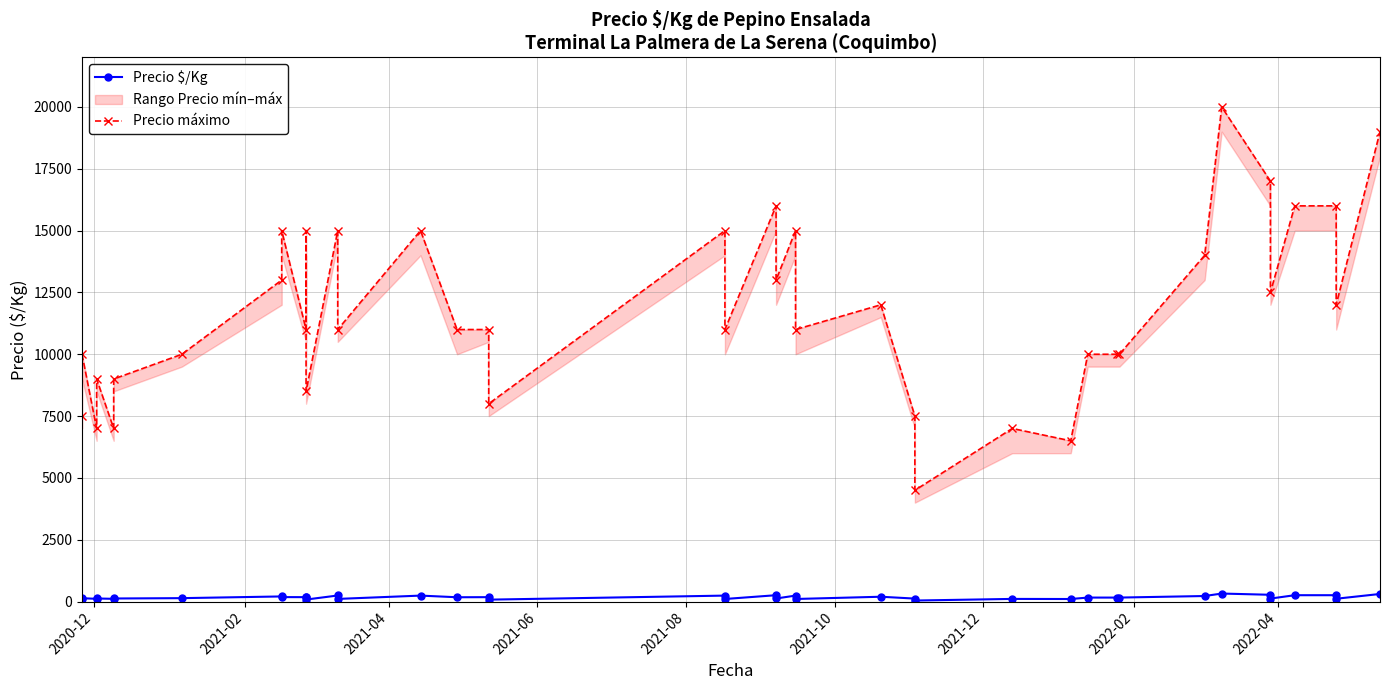

What is the average value of the Precio máximo series?

11700